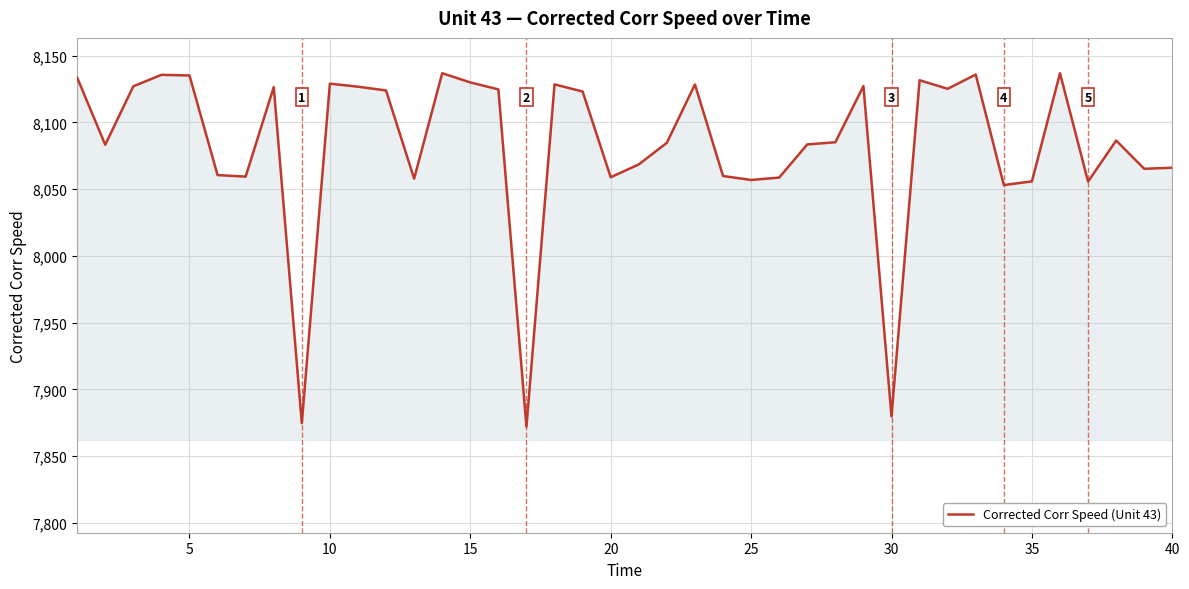

What is the minimum value shown in the chart?

7872.0